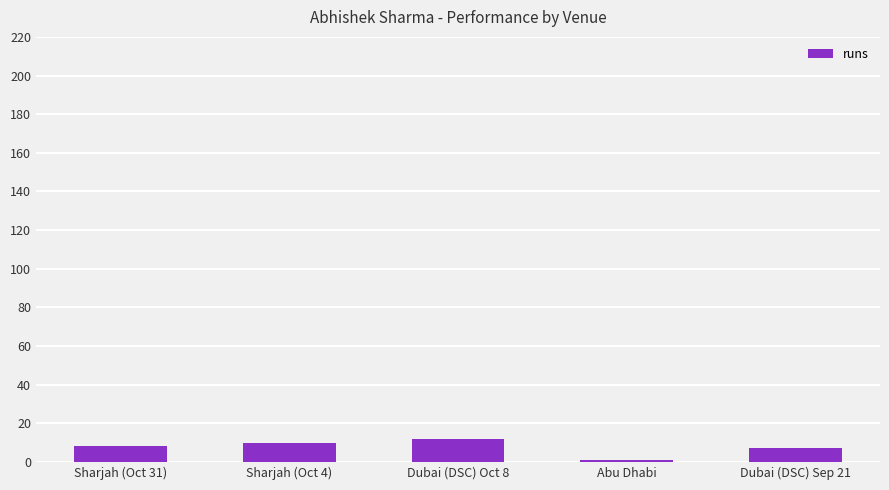

What is the smallest value displayed?

1